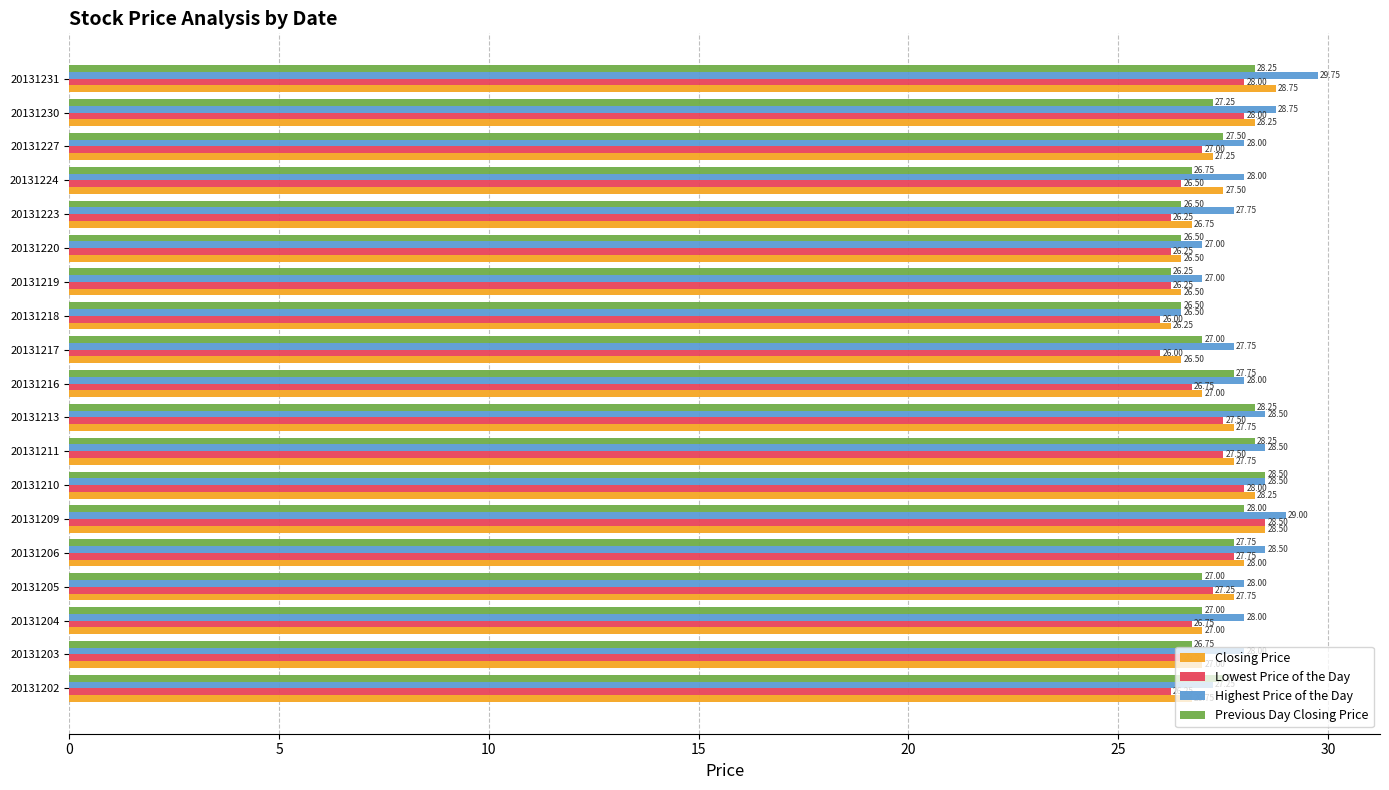

What is the sum of the Closing Price values at 20131219 and 20131210?

54.8